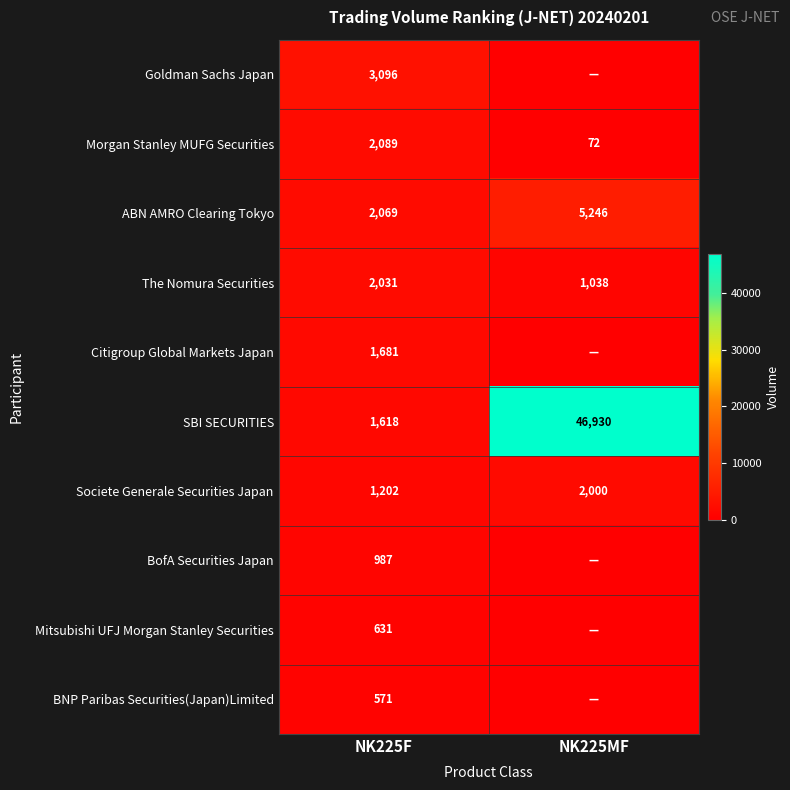

Rank the series at NK225F from highest to lowest value.

Goldman Sachs Japan, Morgan Stanley MUFG Securities, ABN AMRO Clearing Tokyo, The Nomura Securities, Citigroup Global Markets Japan, SBI SECURITIES, Societe Generale Securities Japan, BofA Securities Japan, Mitsubishi UFJ Morgan Stanley Securities, BNP Paribas Securities(Japan)Limited